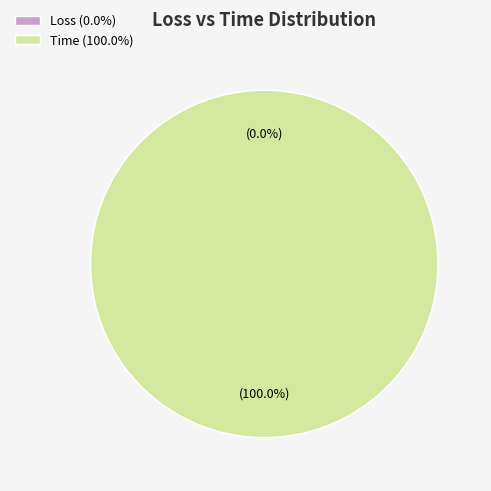

To the nearest percent, what is the combined percentage of Time and Loss?

100%